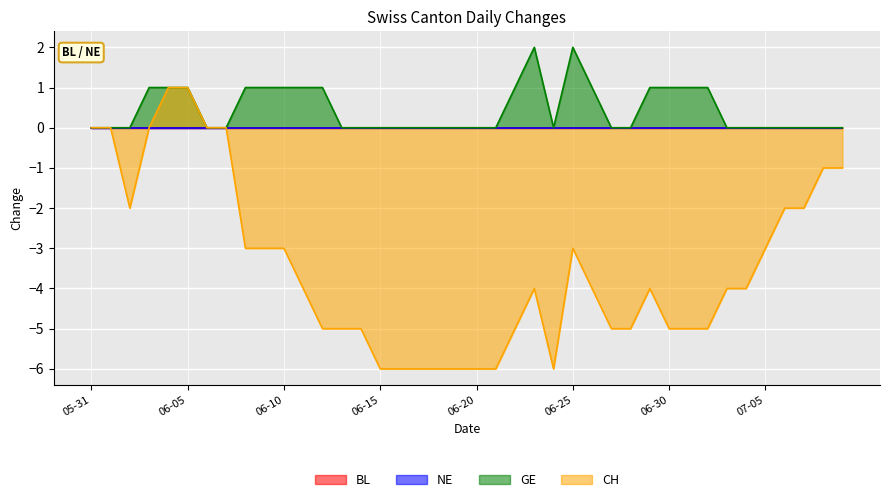

True or false: GE and CH intersect in this chart.

False